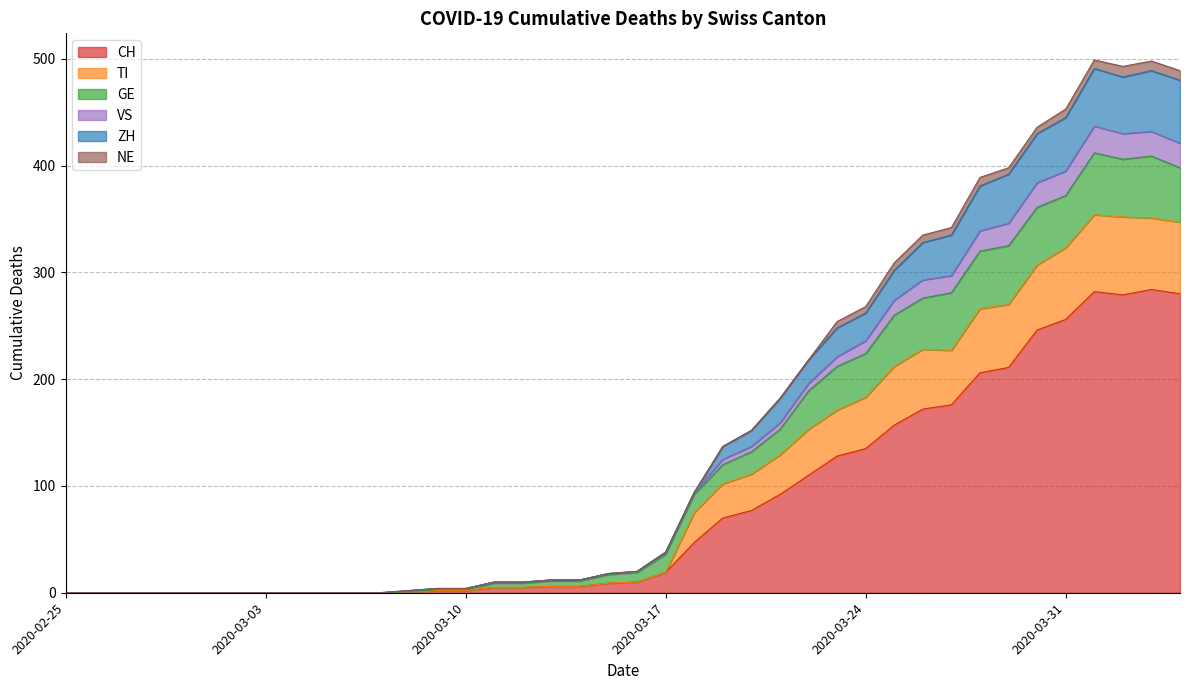

Where is the first local minimum for CH?

2020-04-02